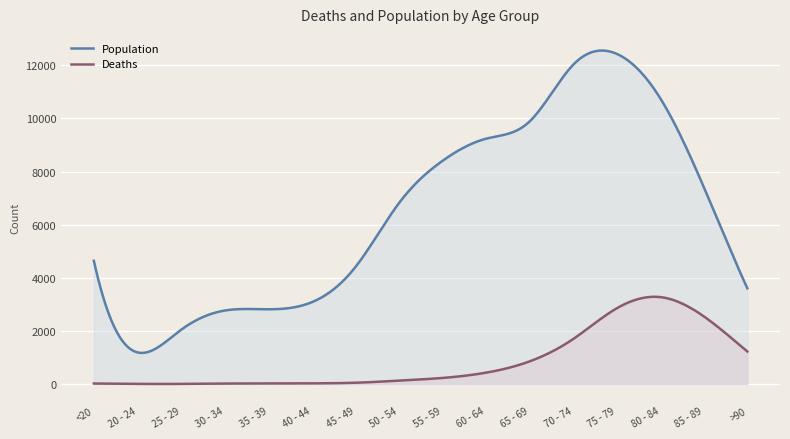

In Deaths, how many points are lower than both neighbors (excluding endpoints)?

2